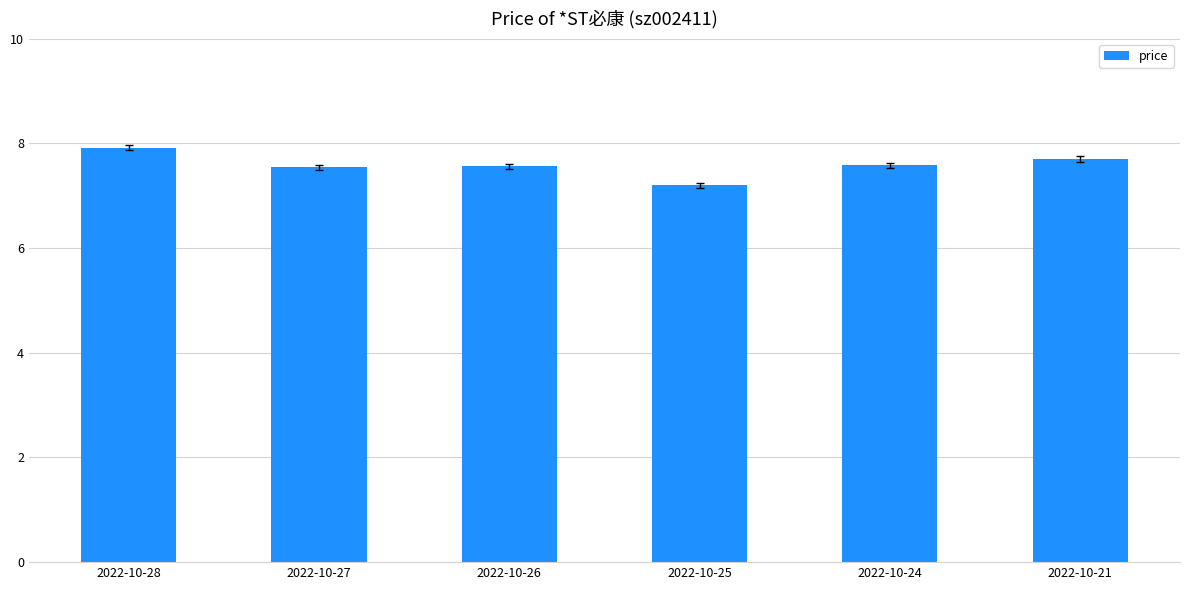

What is the difference between the values at 2022-10-27 and 2022-10-21?

0.2